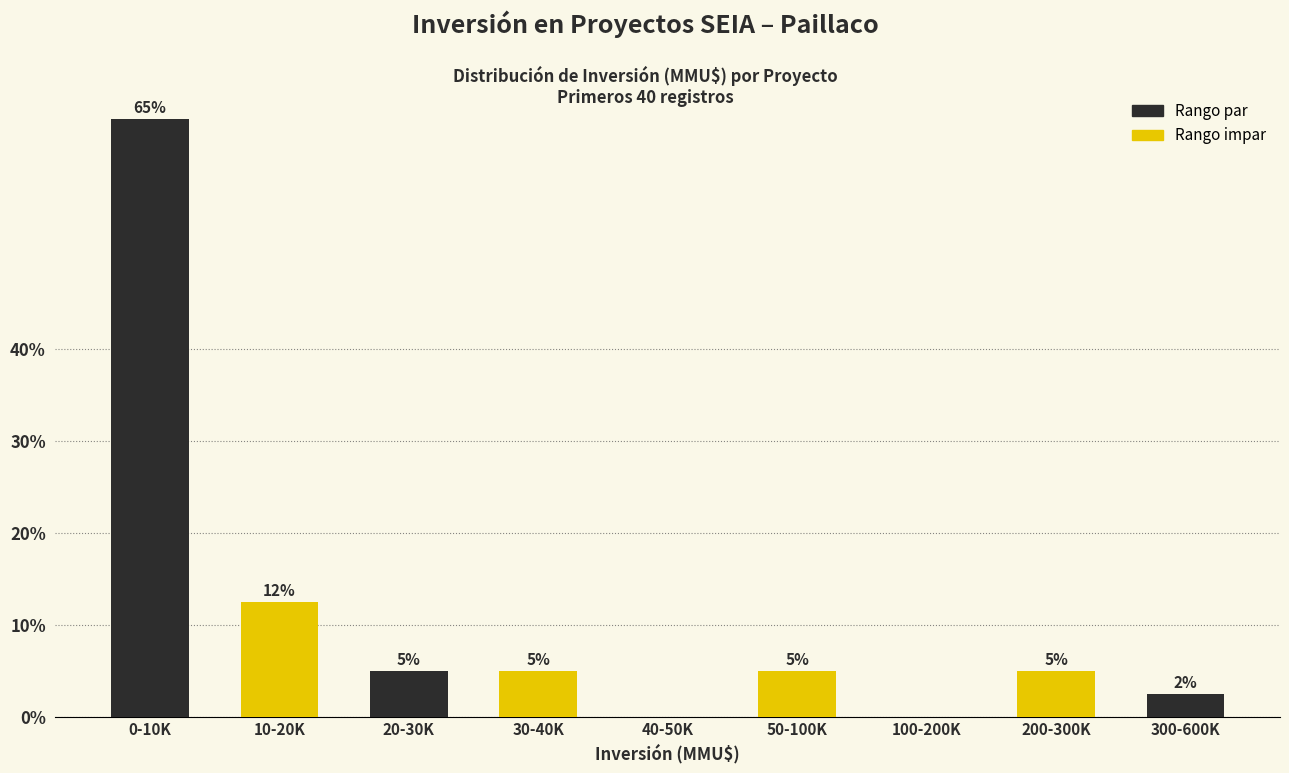

Approximately how many times larger is the value at 200-300K compared to 20-30K?

1.0